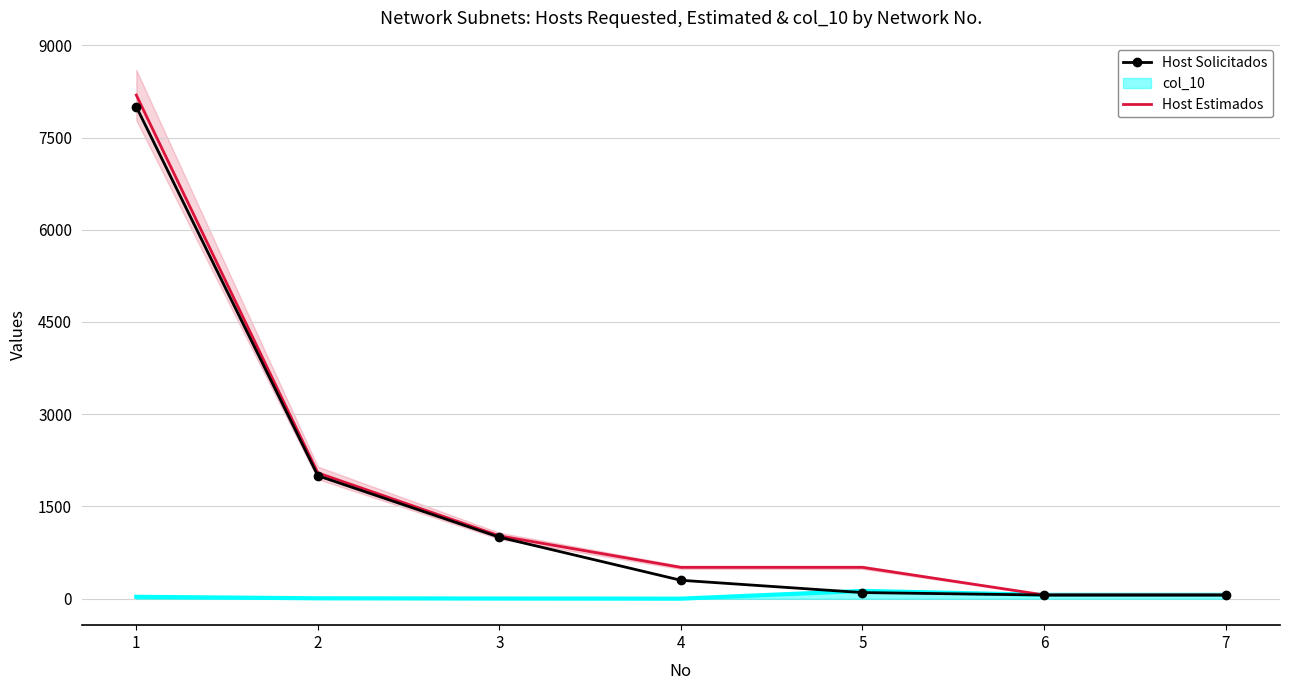

What is the minimum value shown in the chart?

60